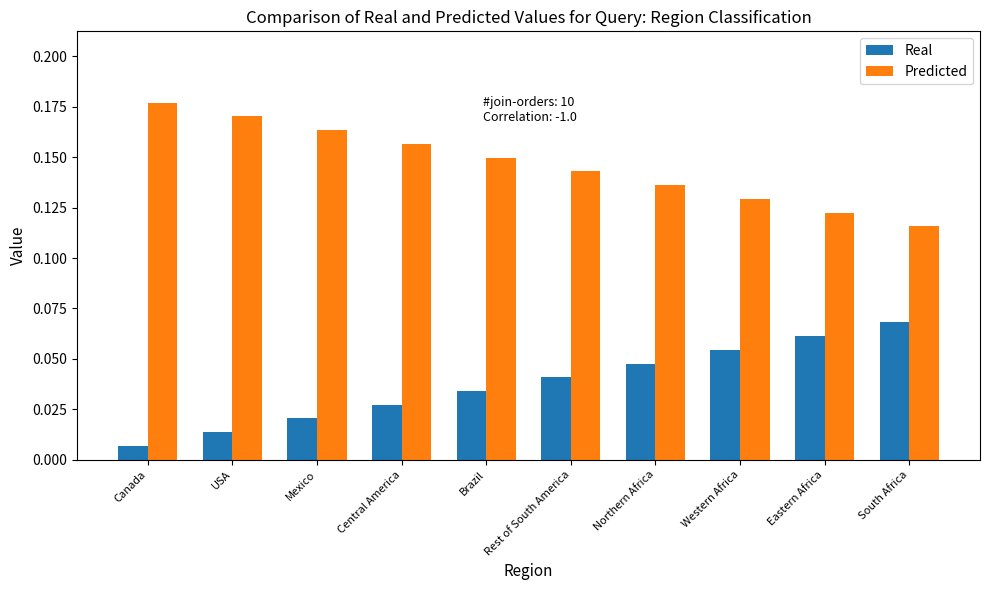

What position from the left is Canada?

1